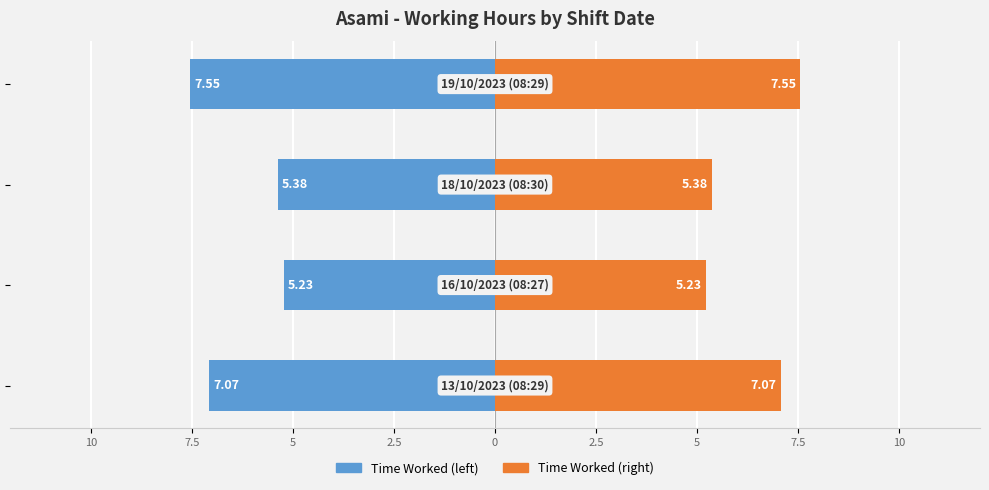

How many groups of bars are there?

4